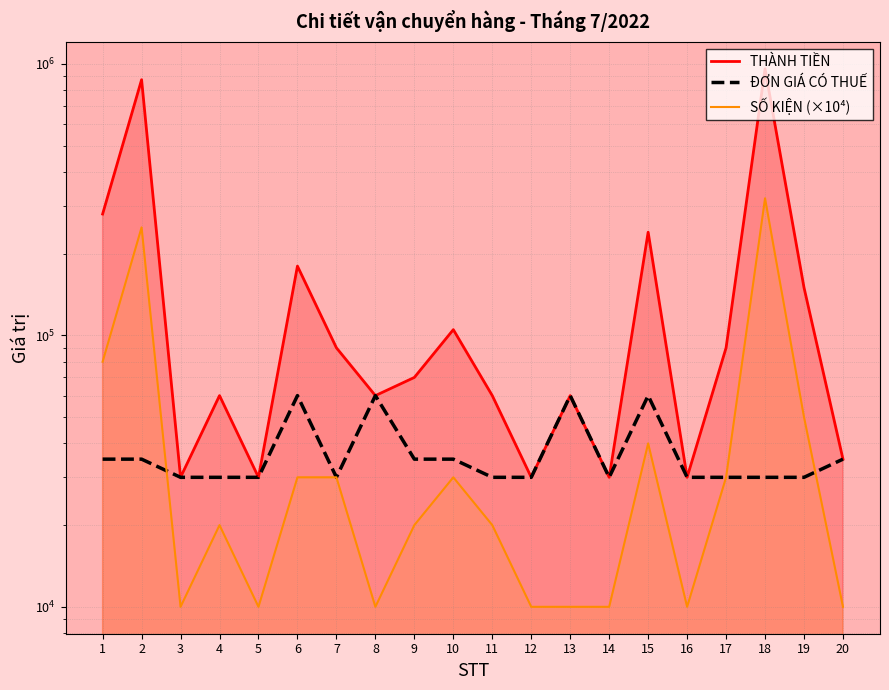

Is the value of ĐƠN GIÁ CÓ THUẾ at 20 greater than the value of THÀNH TIỀN at 15?

No